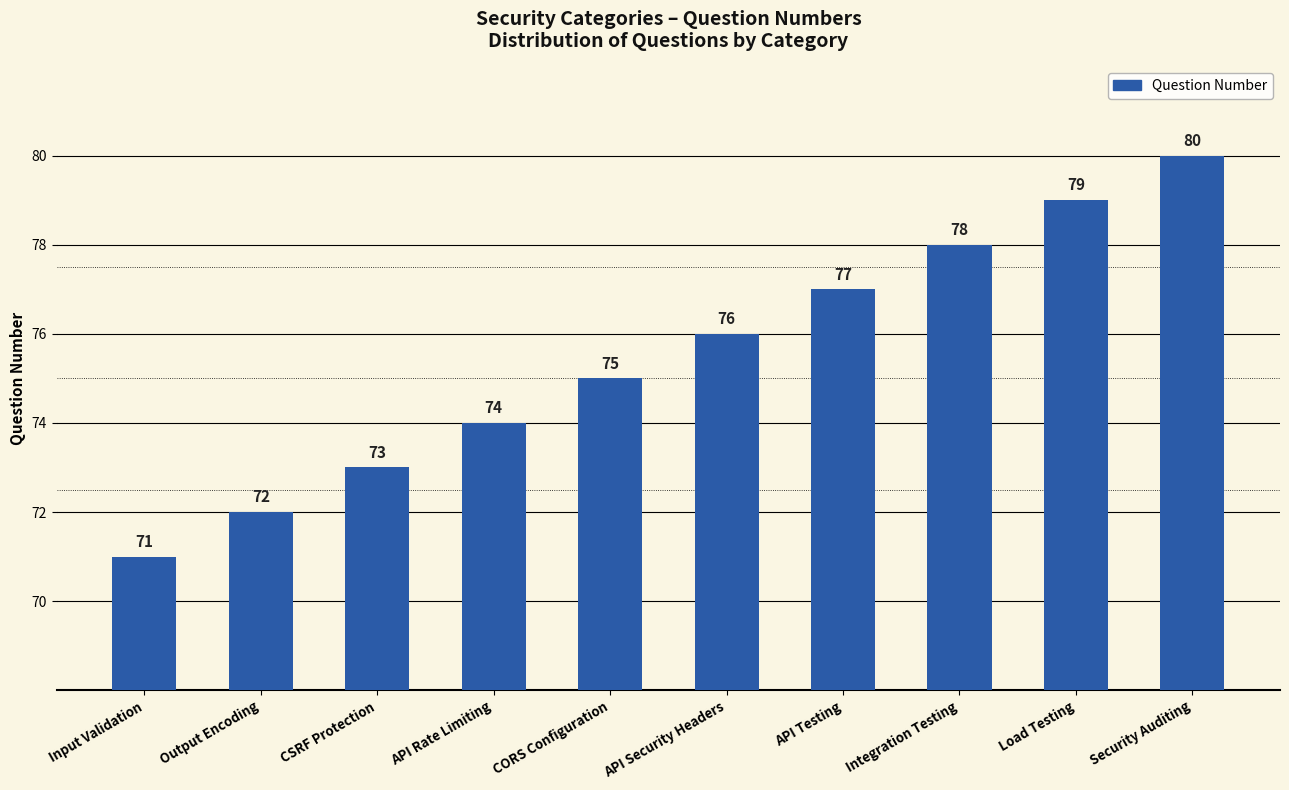

Count the number of categories in the chart.

10